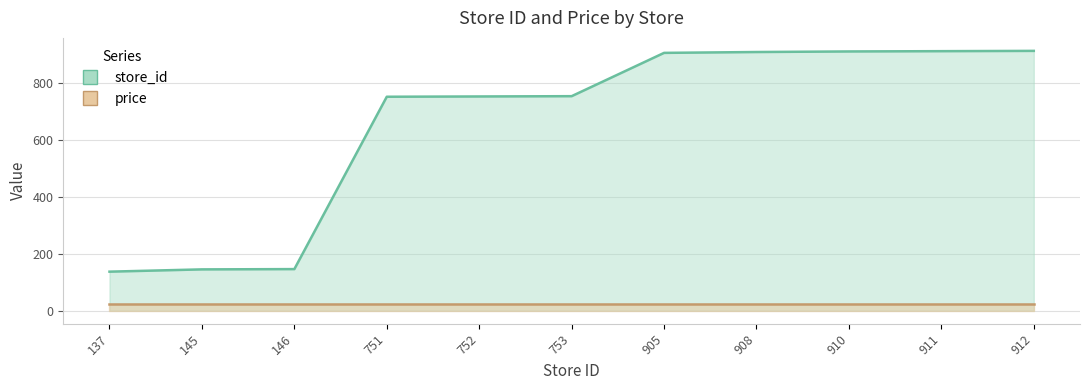

Rank the categories by value from highest to lowest.

912, 911, 910, 908, 905, 753, 752, 751, 146, 145, 137